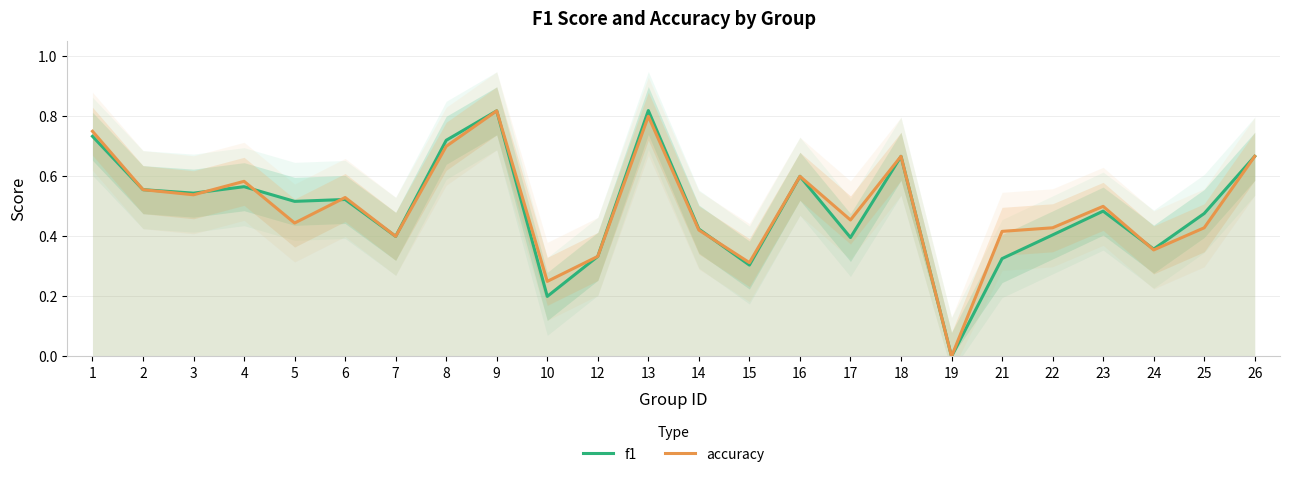

What are all the series names shown in the legend?

f1, accuracy